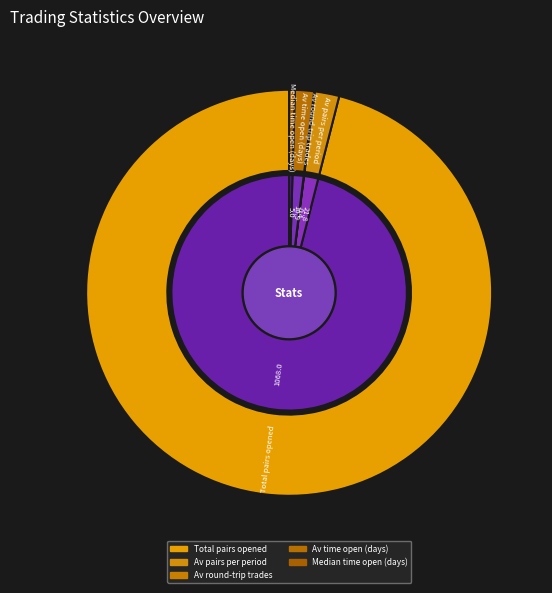

Rank the categories by value from highest to lowest.

Total pairs opened, Av pairs per period, Av time open (days), Median time open (days), Av round-trip trades